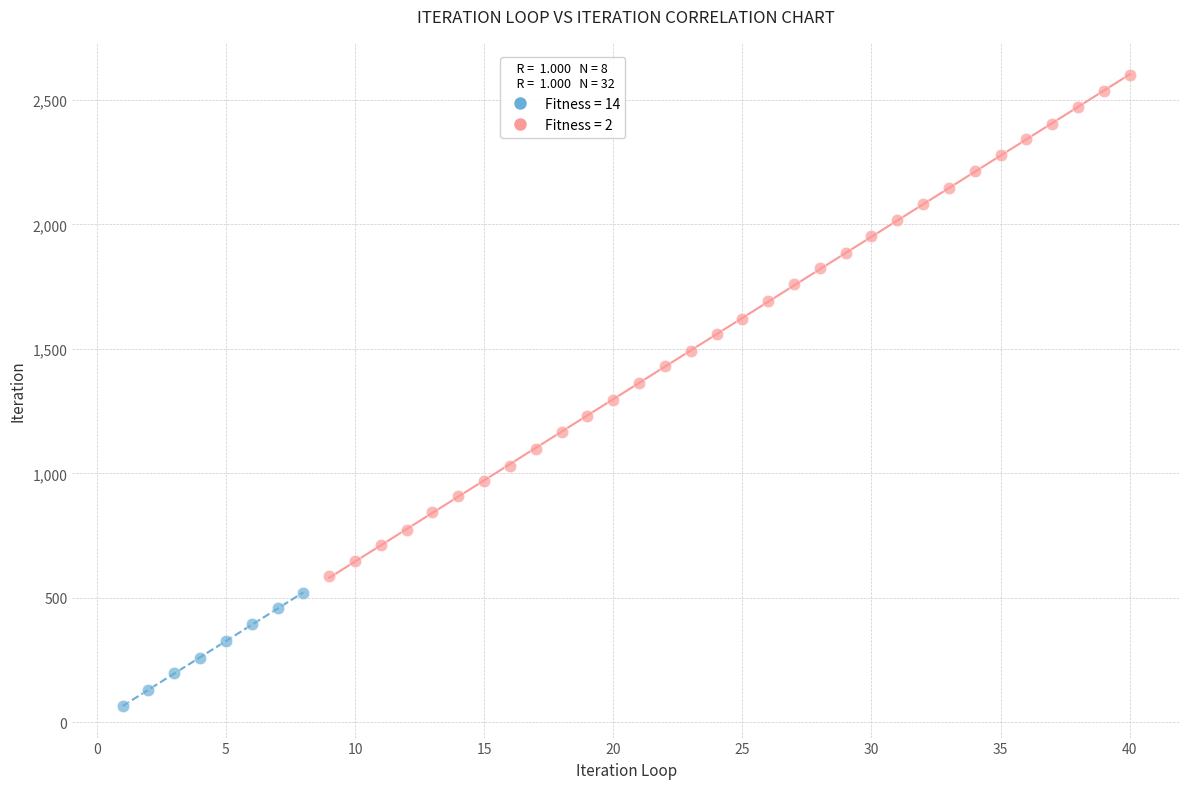

Which series contains the lowest Y value?

Fitness = 14